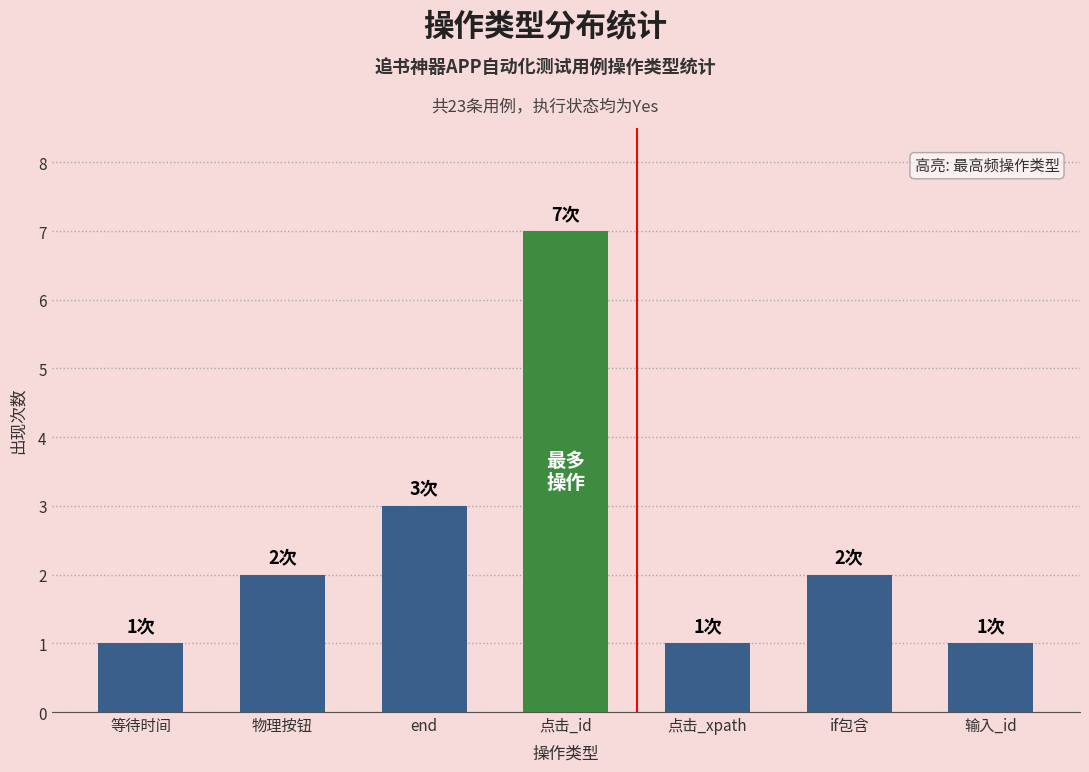

How many values are between 1 and 3?

6